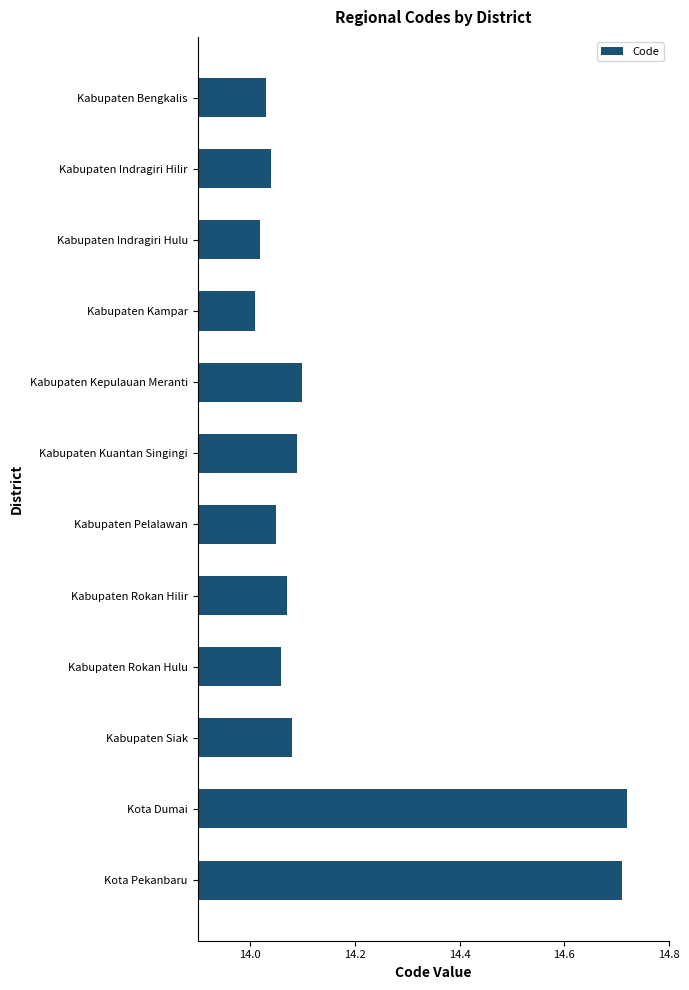

Is it true that the value at Kabupaten Kepulauan Meranti is 22.9?

False